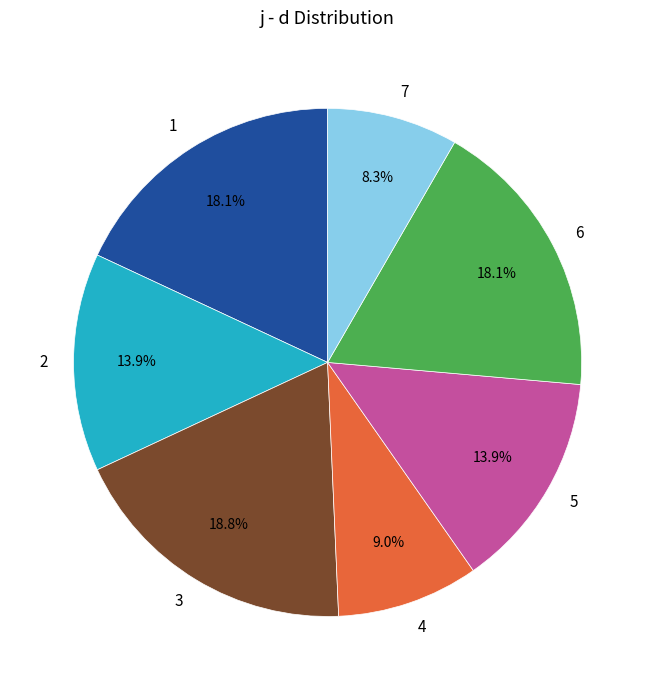

How many slices are in this pie chart?

7